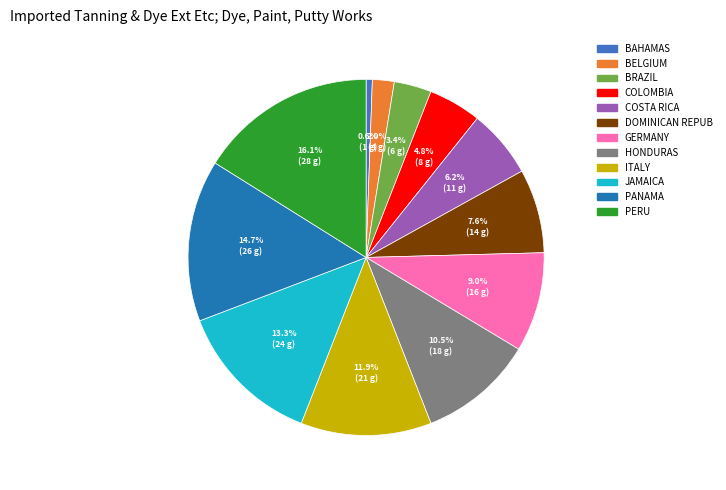

To the nearest percent, what is the average slice percentage?

8%